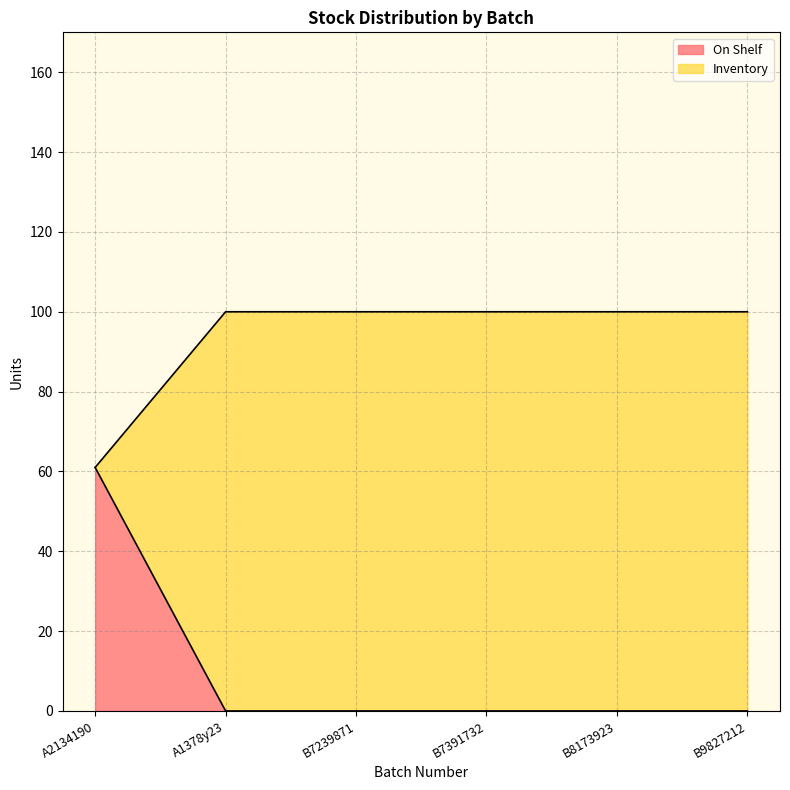

Does the chart display data point markers on the line(s)?

No